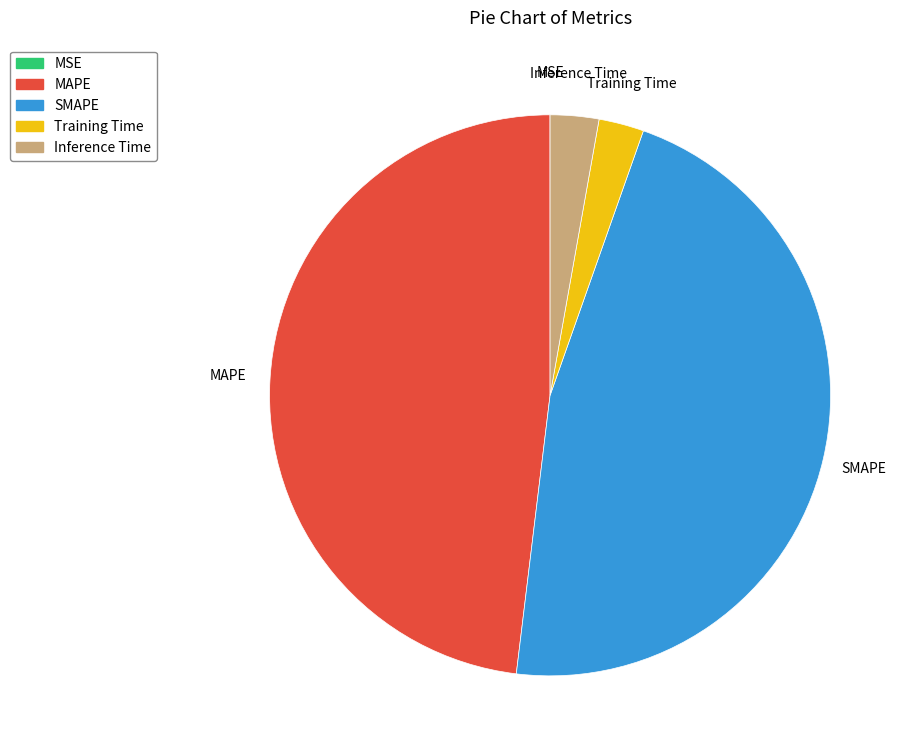

Do Inference Time and MAPE together represent more than half of the pie?

Yes